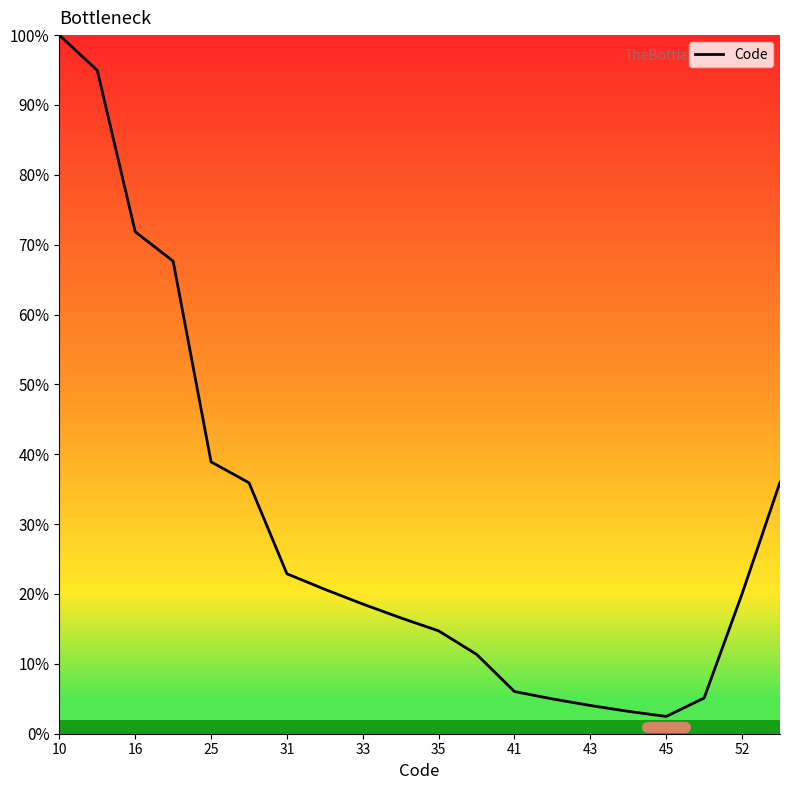

What is the minimum value shown in the chart?

2.5